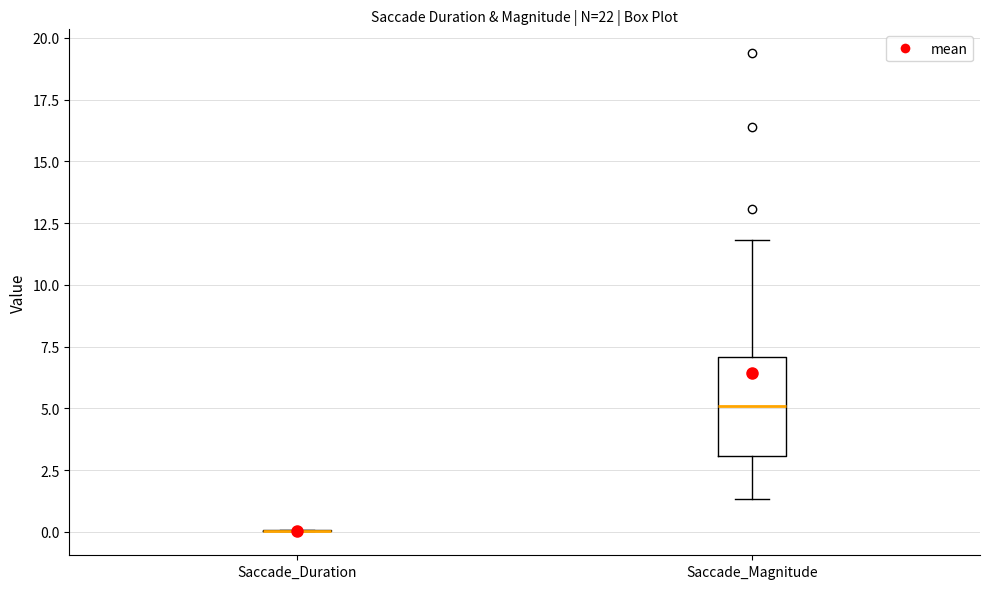

Which box is the tallest, from its lower edge to its upper edge?

Saccade_Magnitude